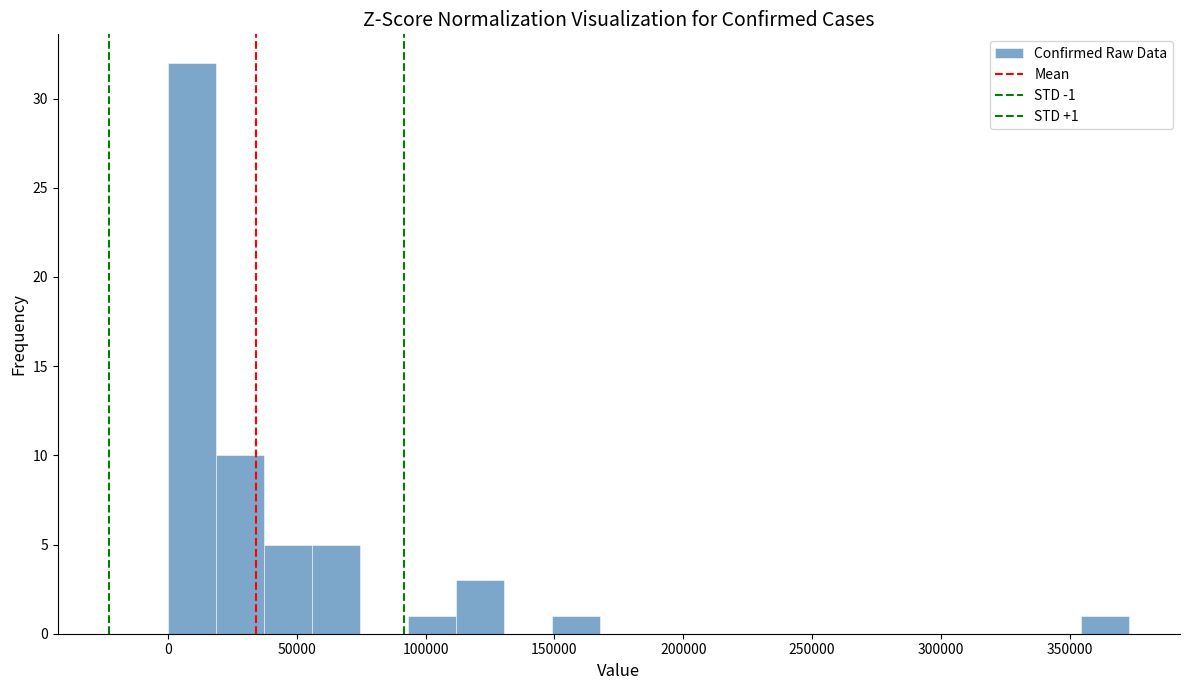

Around what value on the x-axis is the tallest bar? Give the approximate position of its centre, as read against the axis.

10000